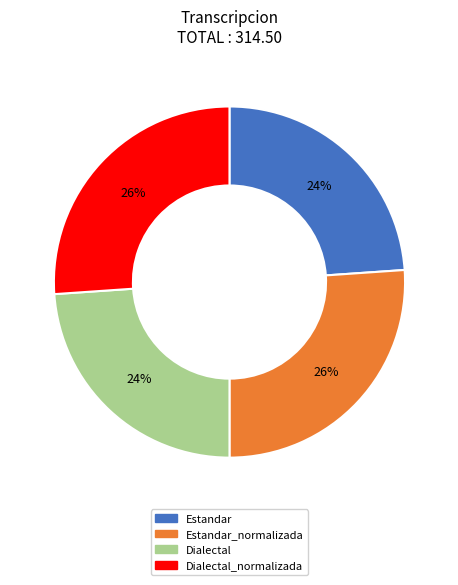

To the nearest percent, what is the difference between the largest and smallest slice percentages?

2%